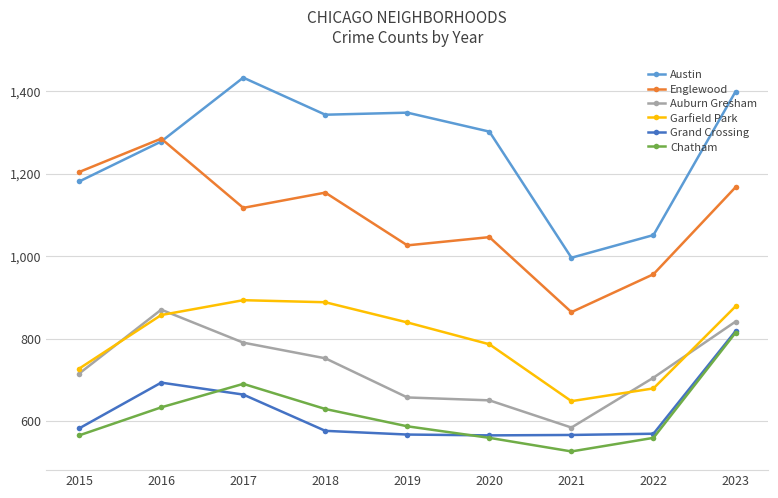

What is the average value of the Auburn Gresham series?

729